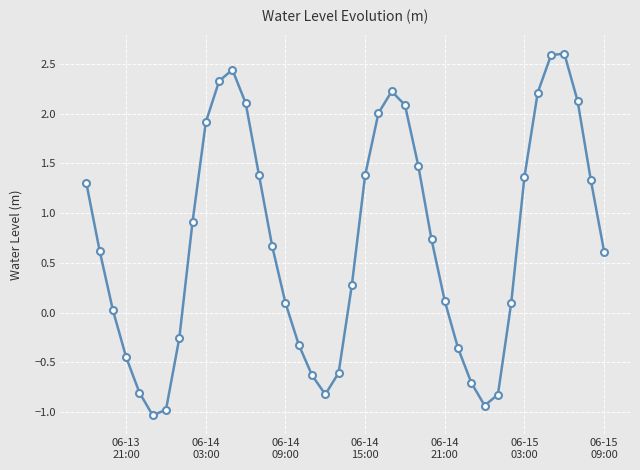

What is the average value?

0.7